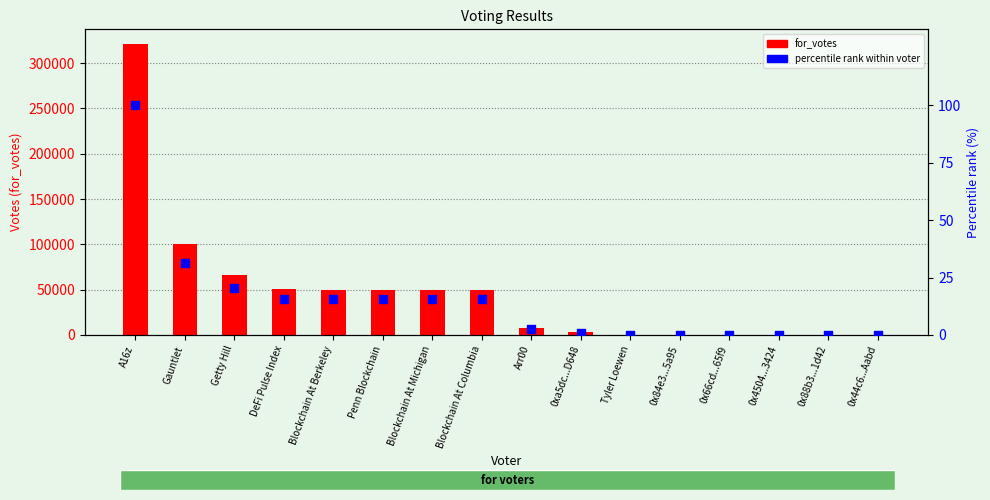

Which series contains the highest Y value?

for_votes